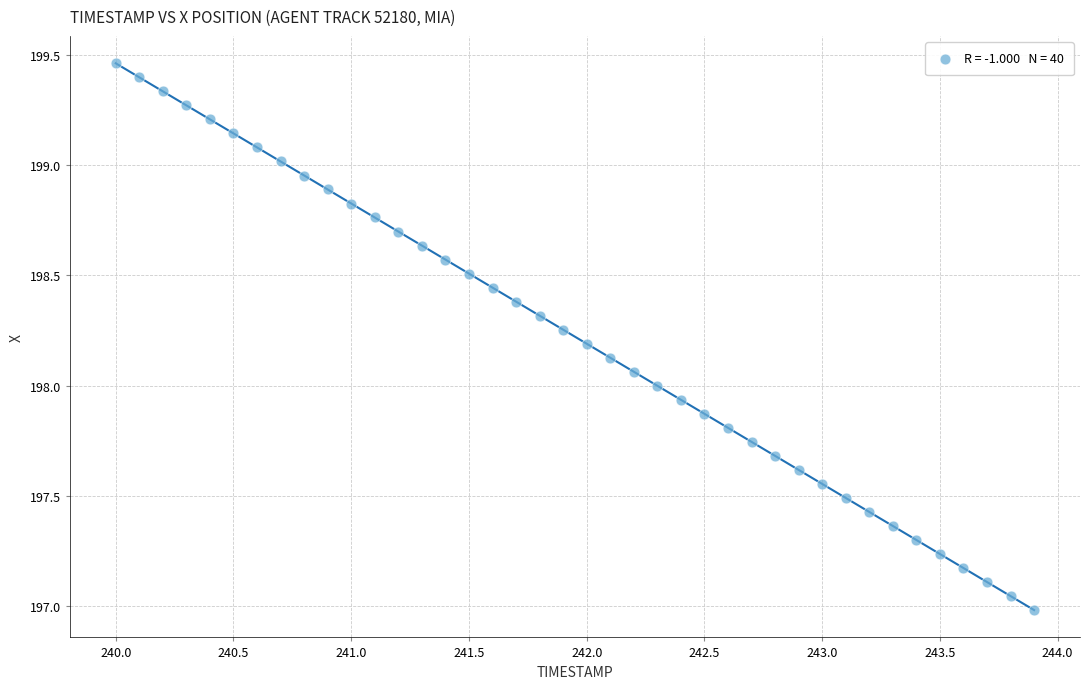

How many points are shown in the scatter plot?

40